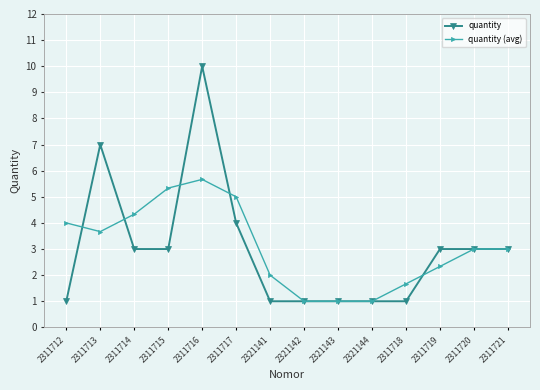

What is the total value across all series at 2321142?

2.0